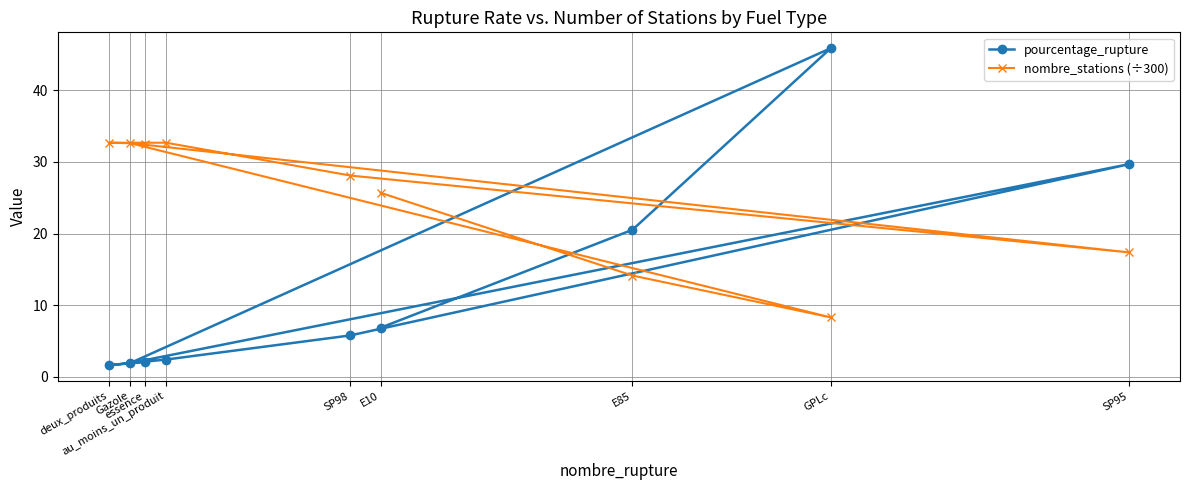

Between SP95 and au_moins_un_produit, which is larger?

SP95